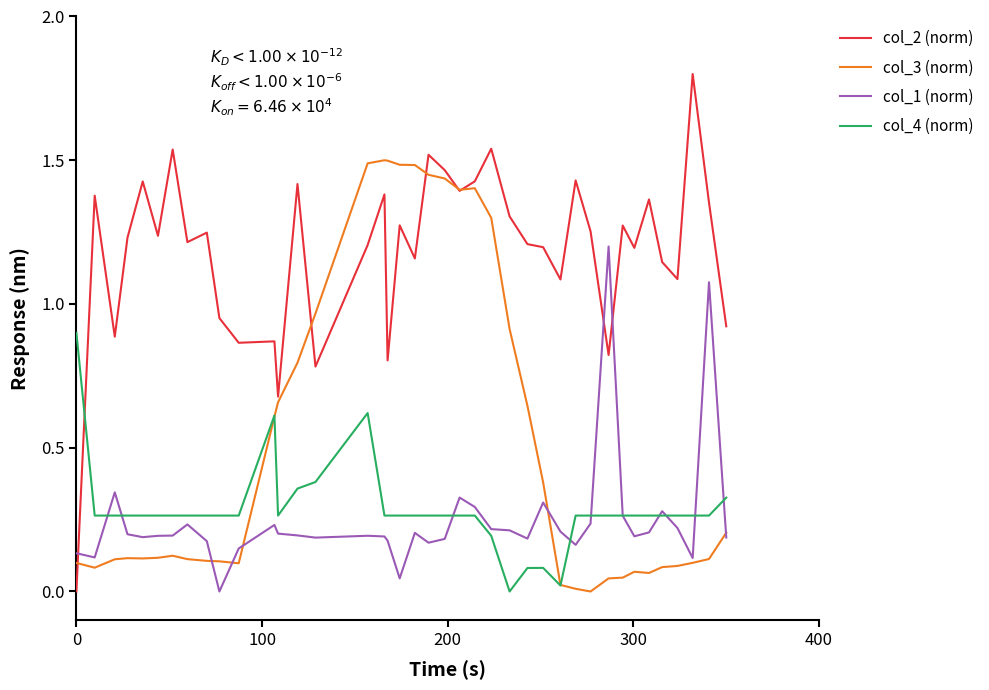

Rank the series by their maximum value, from lowest to highest.

col_4 (norm), col_1 (norm), col_3 (norm), col_2 (norm)